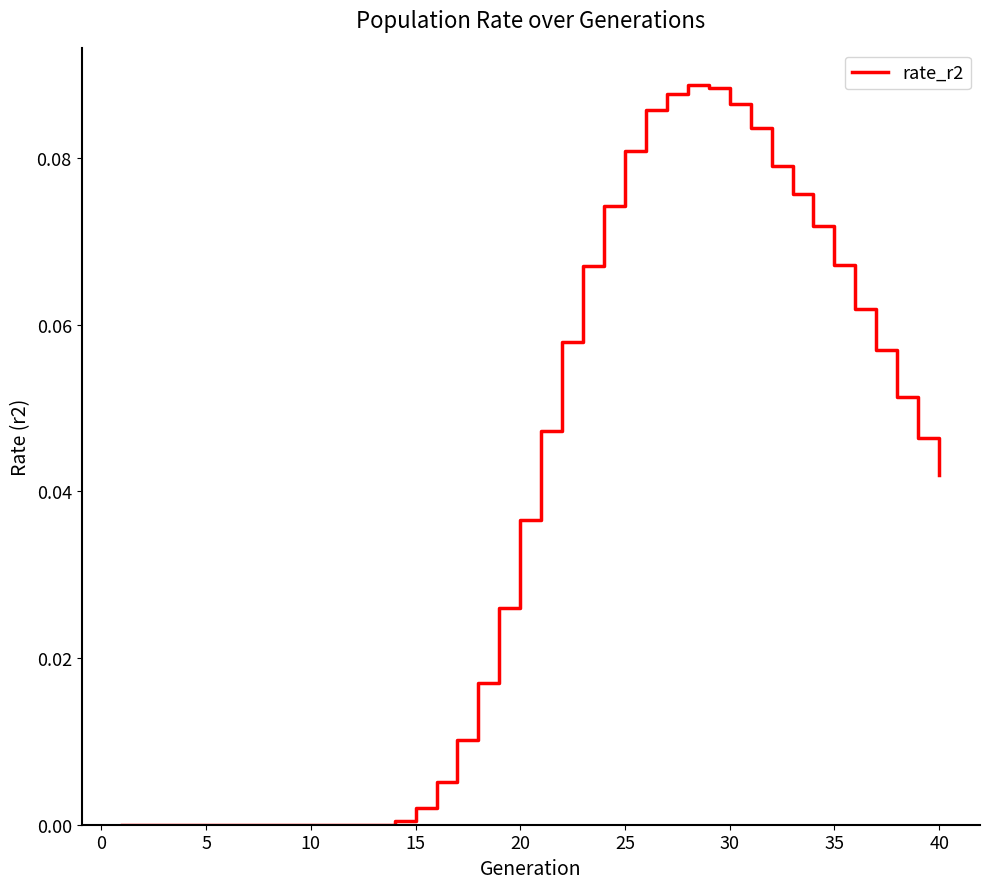

How many lines are shown in the chart?

1